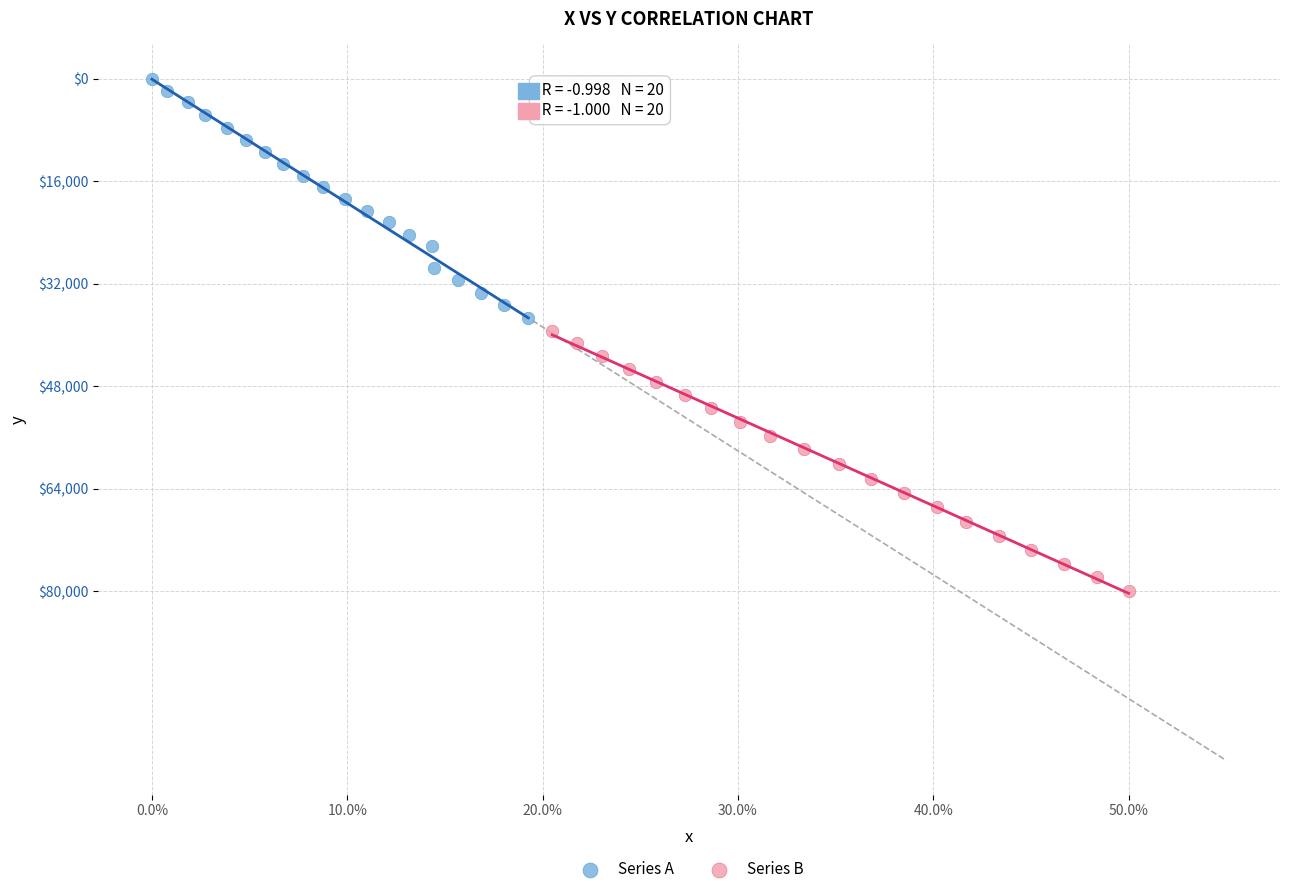

What are all the series names shown in the legend?

Series A, Series B